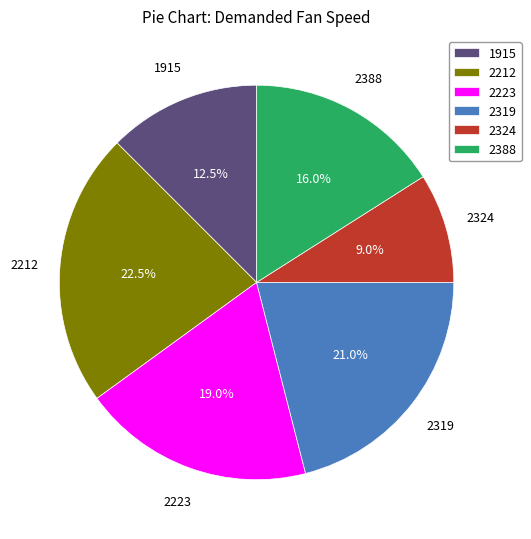

To the nearest percent, what portion does 2324 represent?

9%